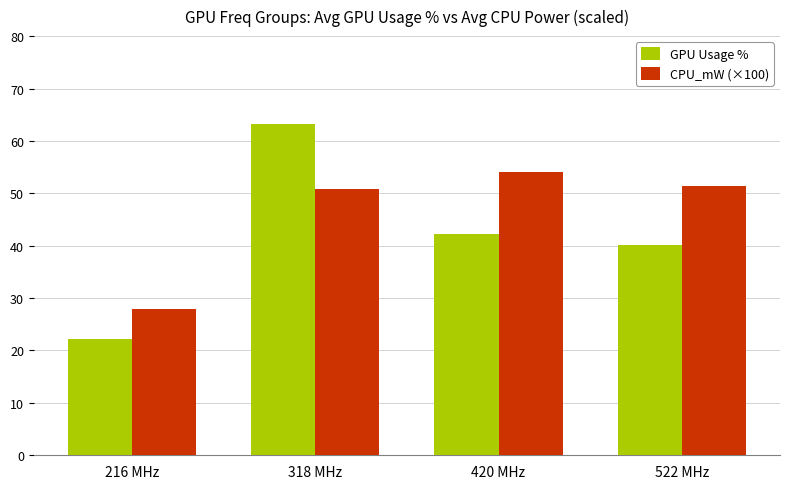

The CPU_mW (×100) series shows 77.8 at 318 MHz. True or false?

False